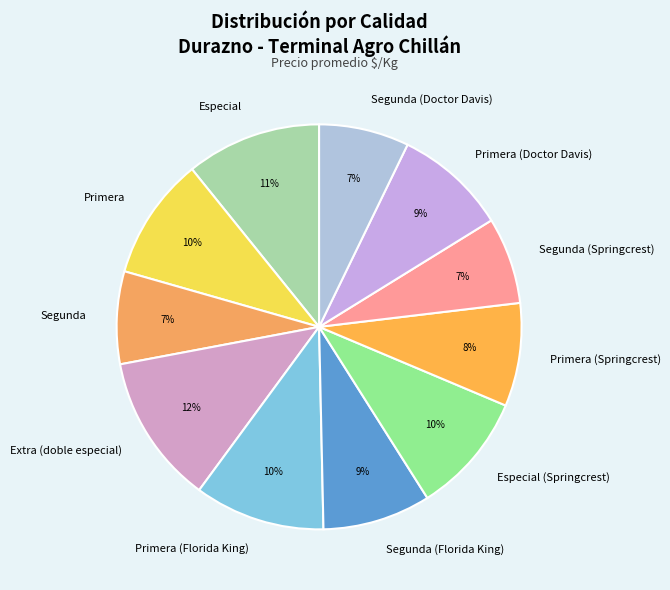

What is the ratio of the value at Segunda (Springcrest) to the value at Primera (Doctor Davis)?

0.8